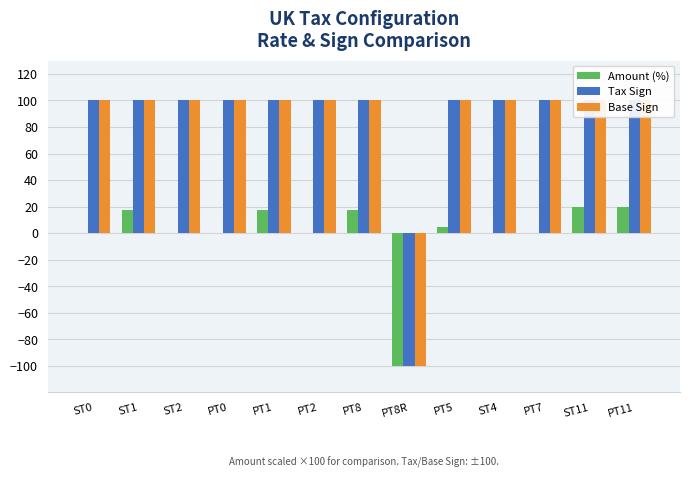

What is the lowest value of the Amount (%) series?

-100.0